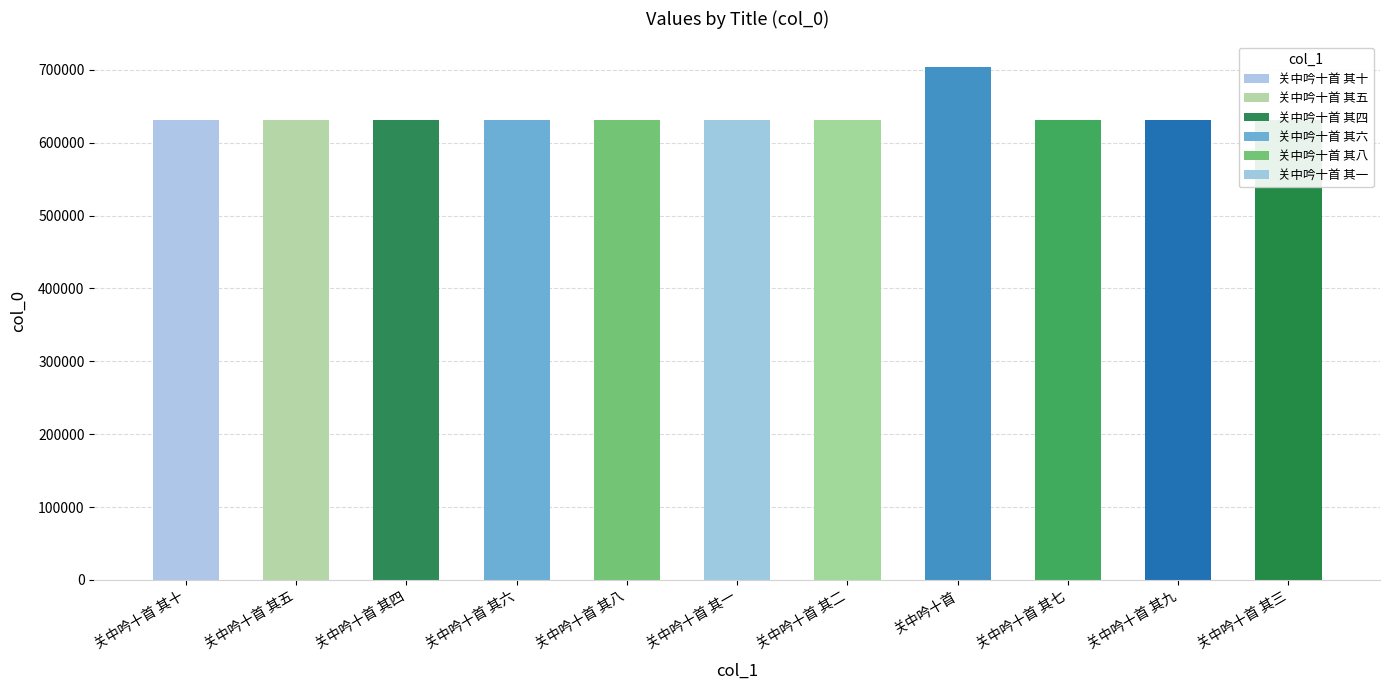

What is the difference between the maximum and minimum values?

72083